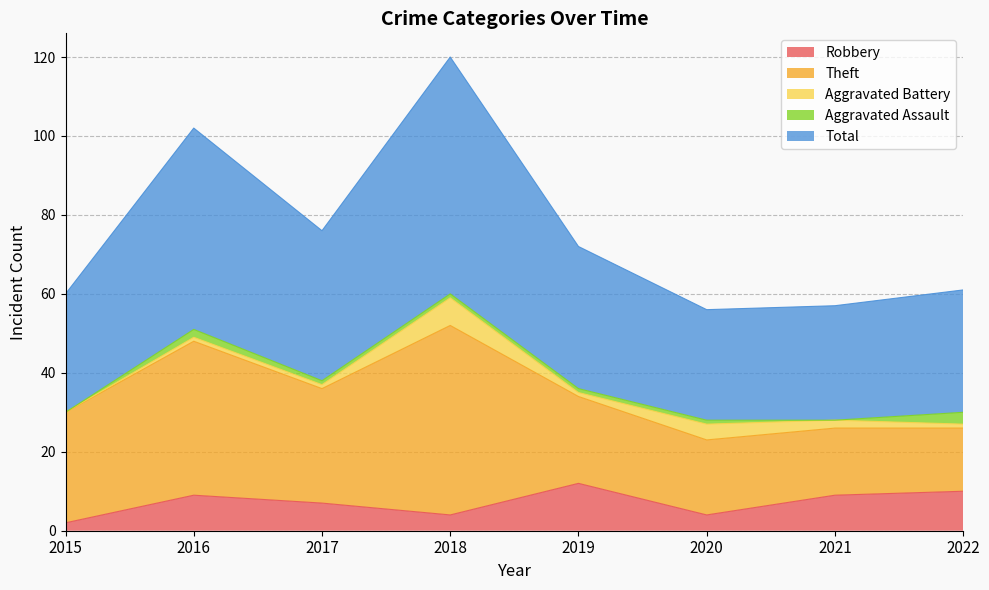

Is the value of Theft at 2017 greater than the value of Aggravated Battery at 2020?

Yes